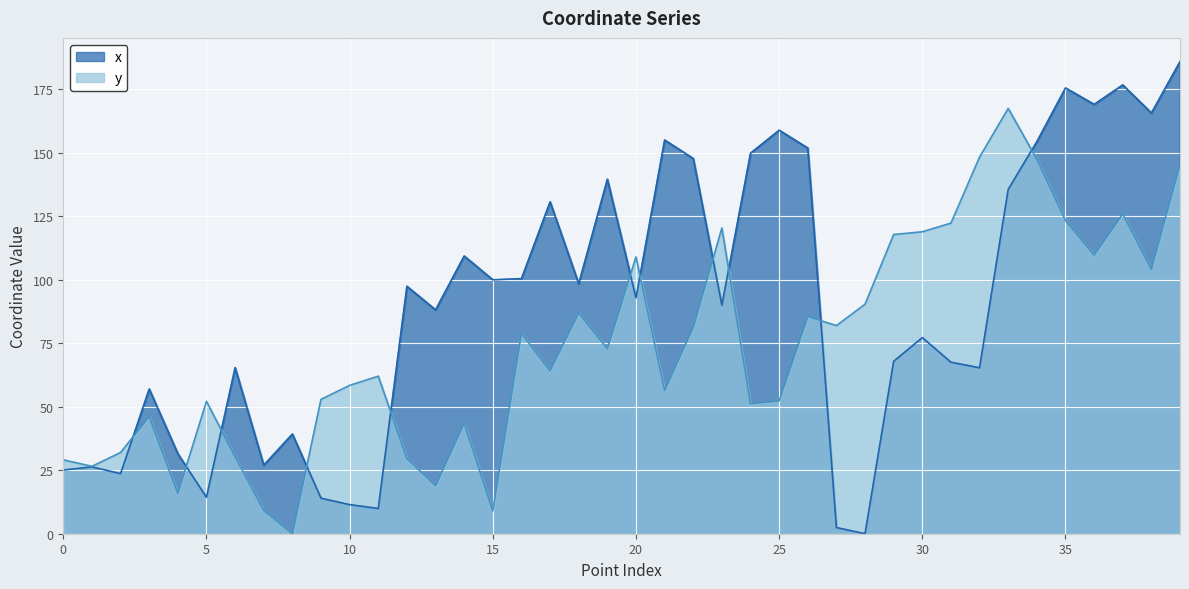

What is the difference between the maximum and minimum values in the y series?

167.4